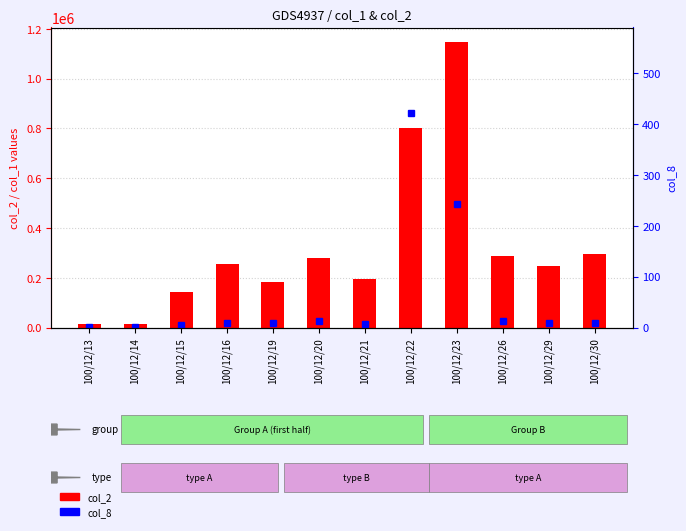

Between 100/12/14 and 100/12/20, which series saw the biggest shift?

col_2 (close)